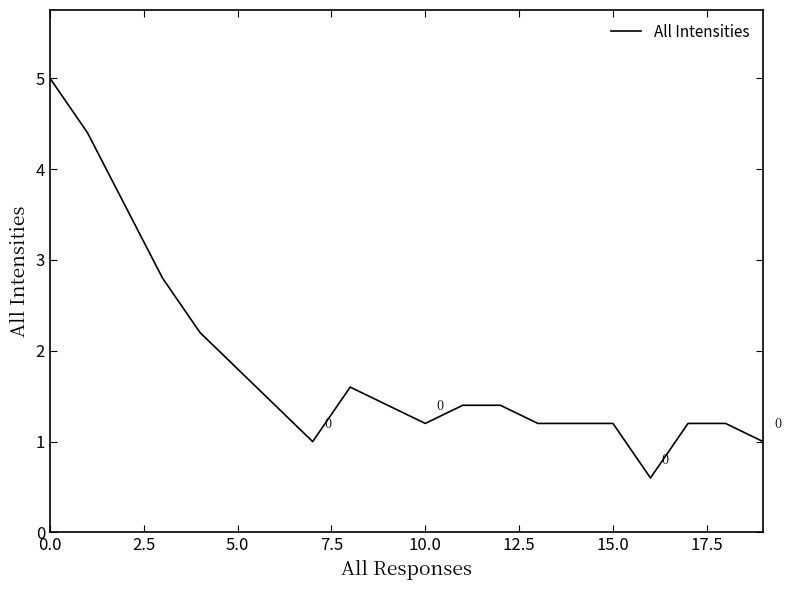

What is the greatest value displayed?

5.0